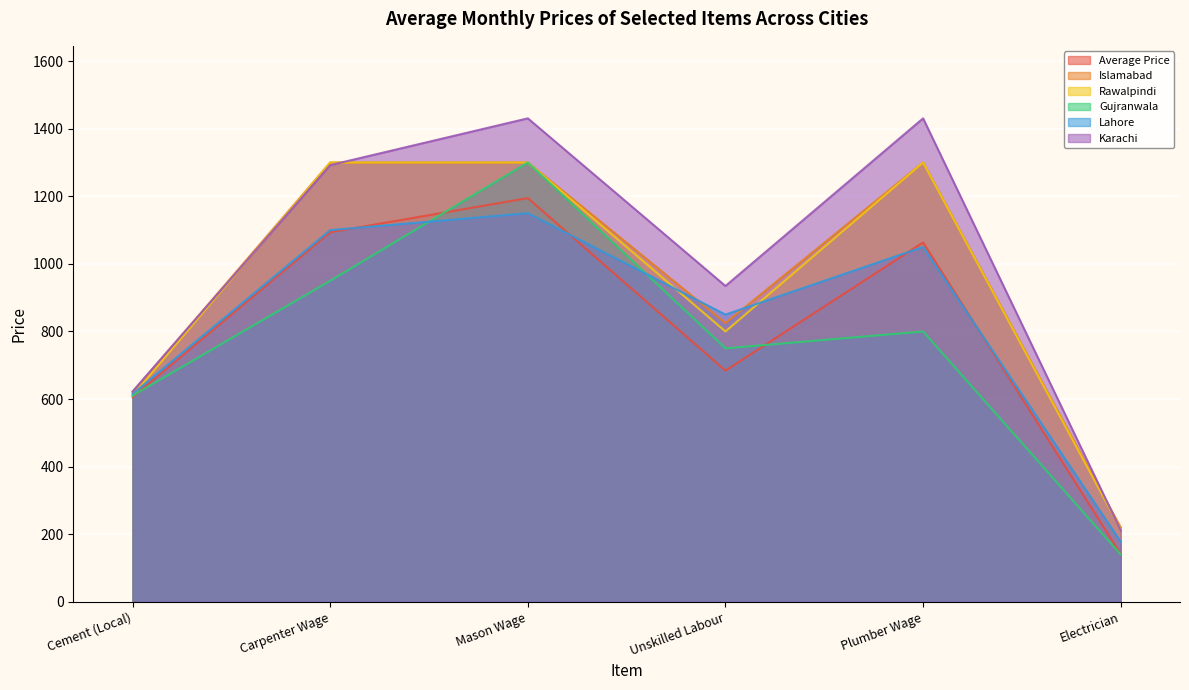

In Lahore, how many points are higher than both neighbors (excluding endpoints)?

2